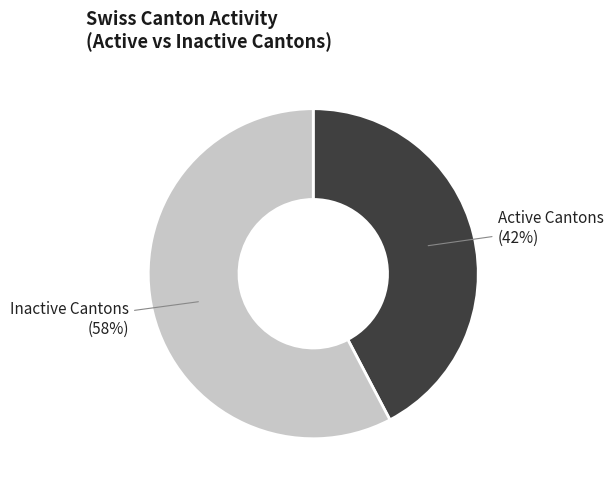

Is there a majority slice in this chart?

Yes